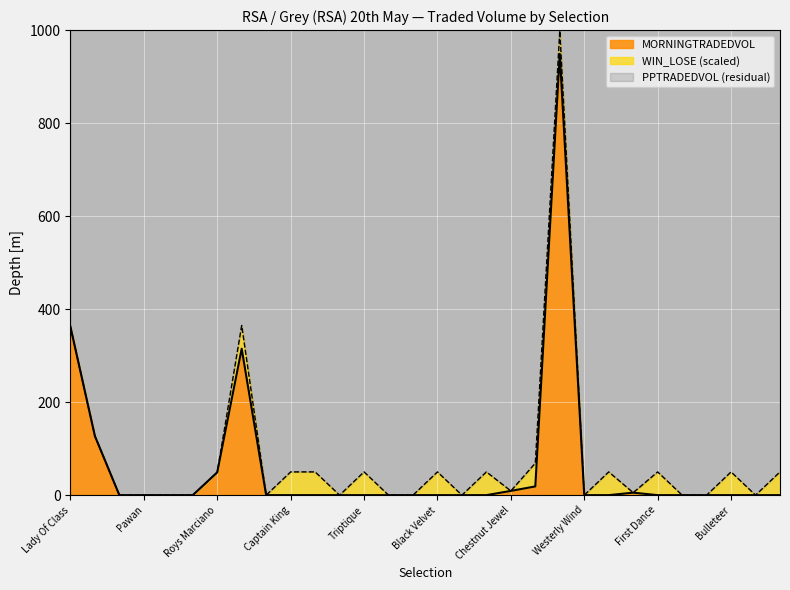

What is the label of the 25th point from the right?

Midanswer